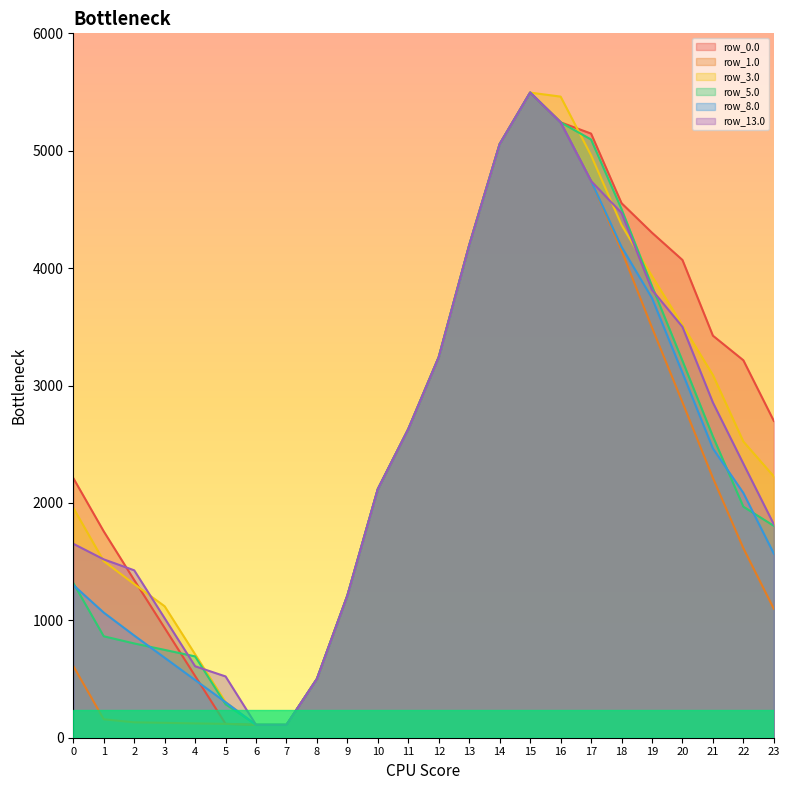

Read the row_13.0 value at 21.

2855.0